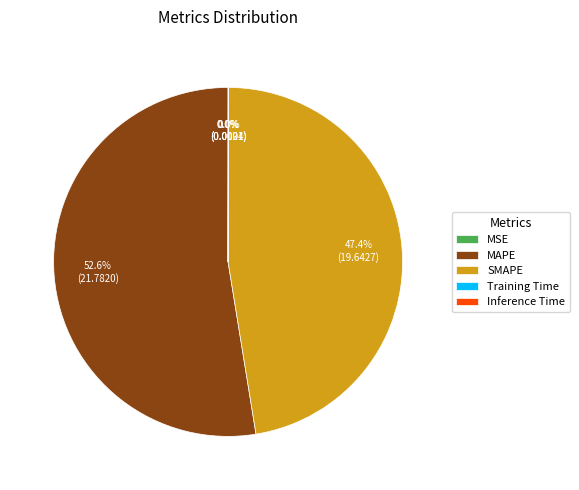

Which slice is the largest?

MAPE